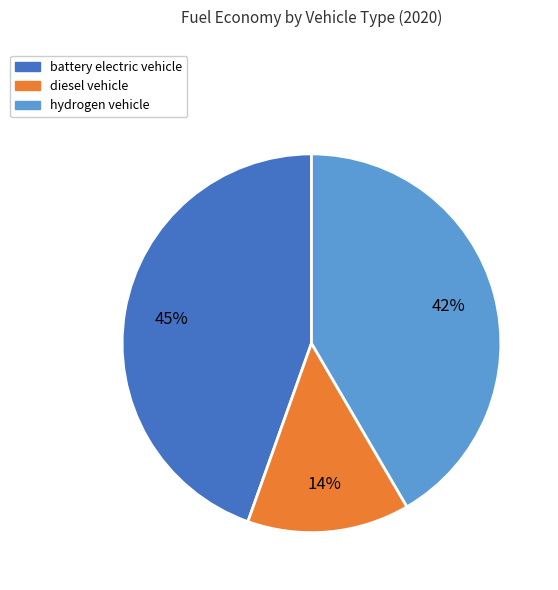

Rank the categories by value from highest to lowest.

battery electric vehicle, hydrogen vehicle, diesel vehicle